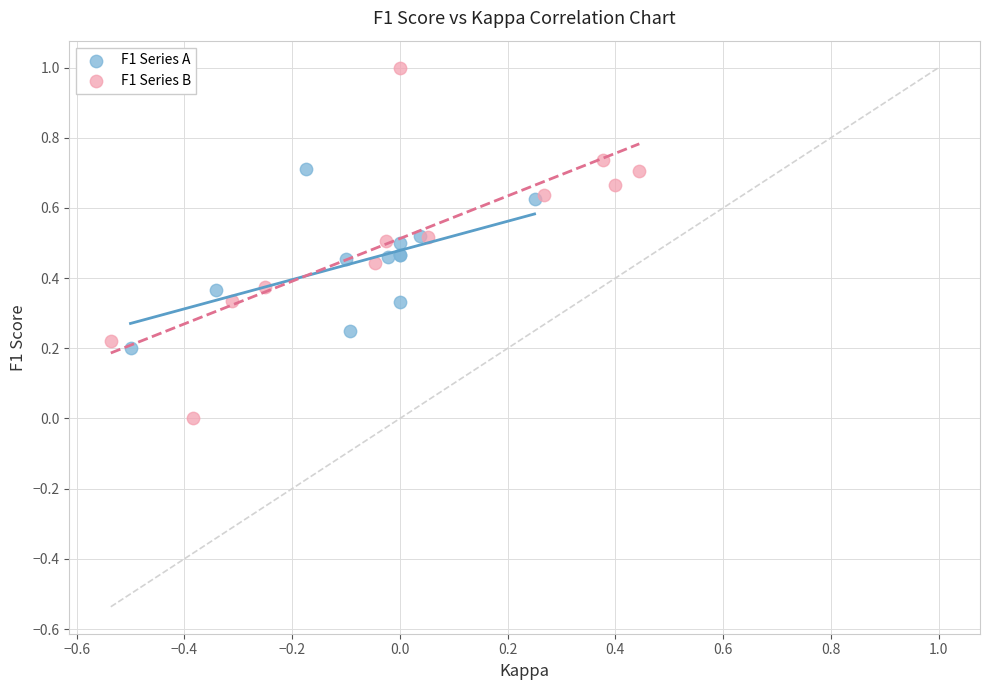

Which series reaches the minimum Y coordinate?

F1 Series B